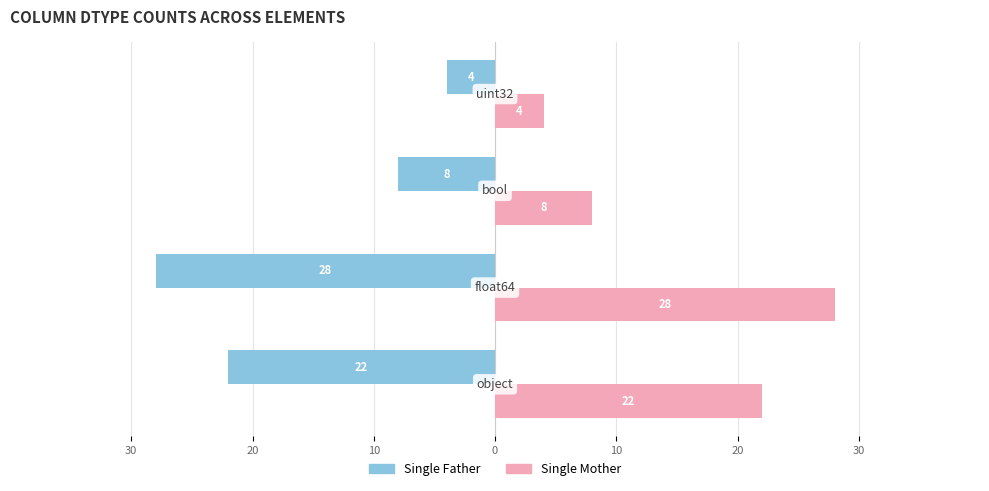

List the series in order of their overall mean, highest first.

Single Mother, Single Father